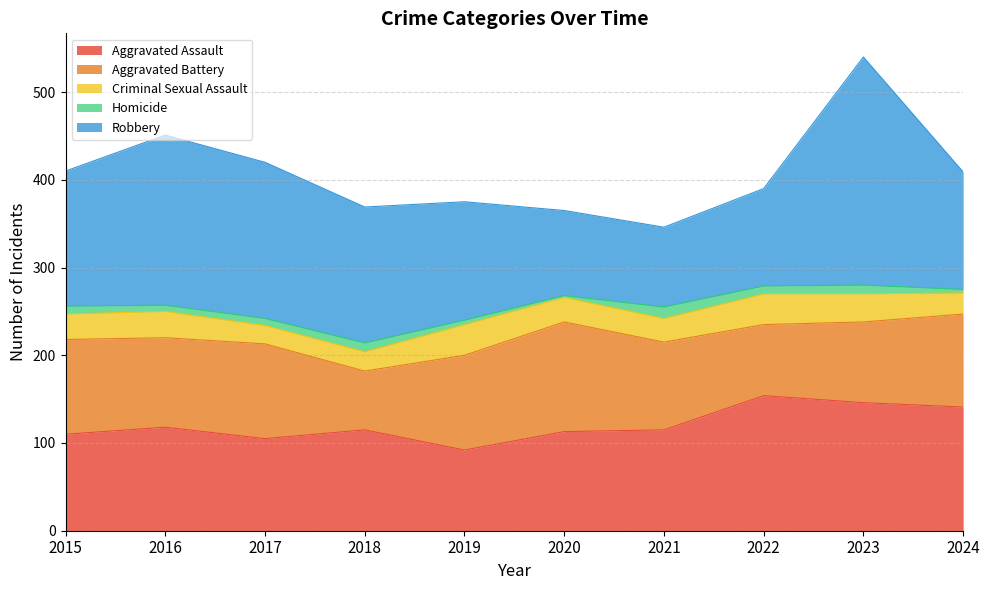

Rank the series by their maximum value, from highest to lowest.

Robbery, Aggravated Assault, Aggravated Battery, Criminal Sexual Assault, Homicide